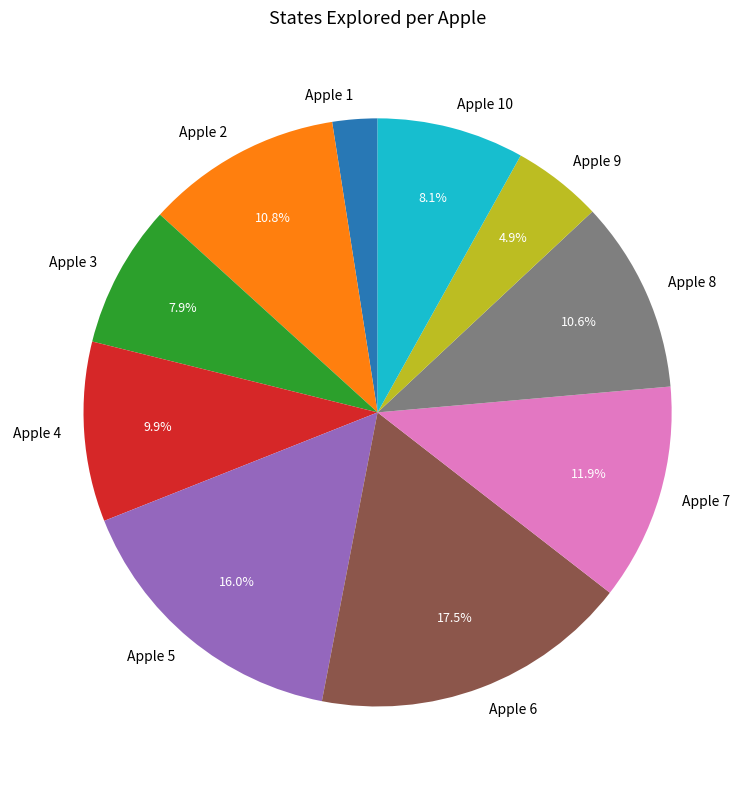

Between Apple 9 and Apple 6, which is larger?

Apple 6